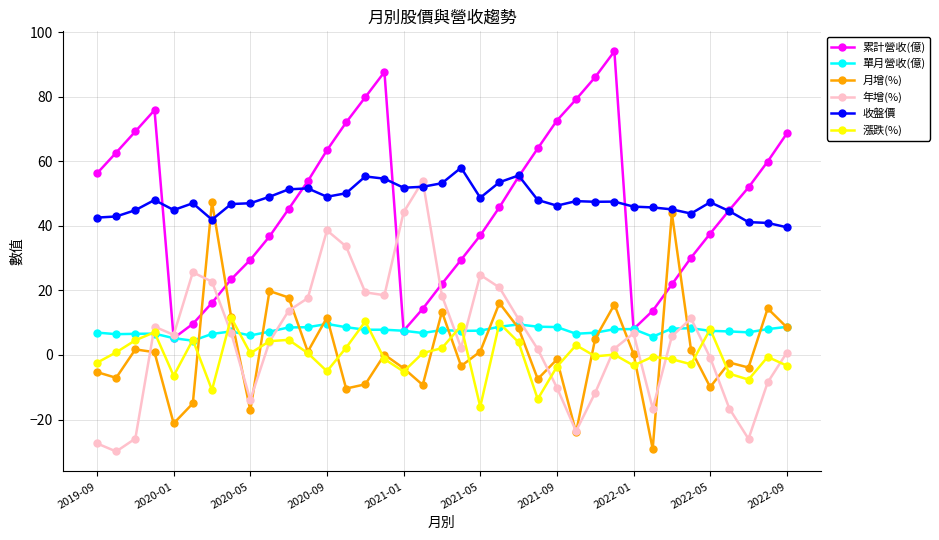

What is the maximum value for 單月營收(億)?

9.6